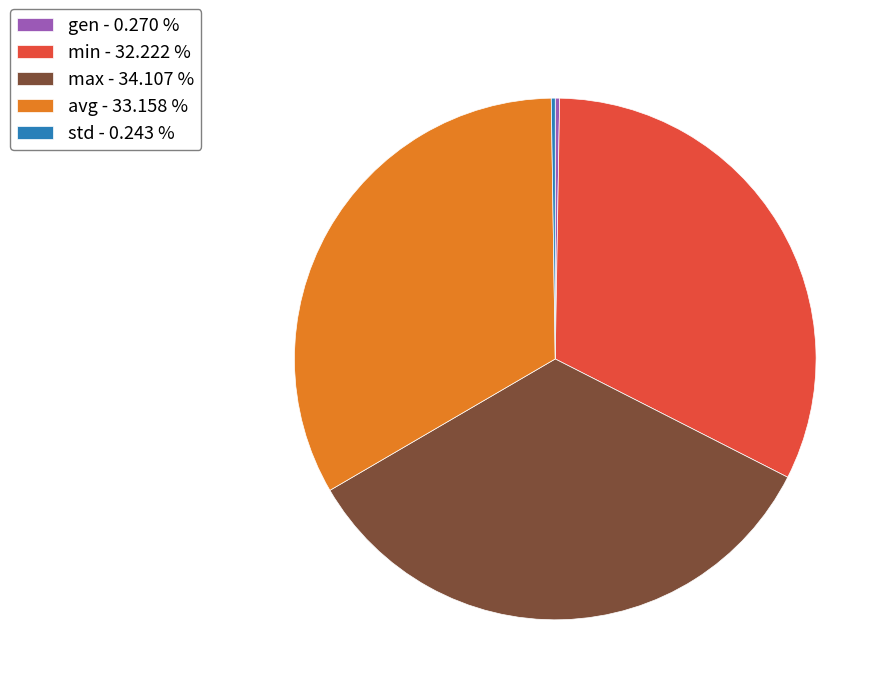

Do max - 34.107 % and avg - 33.158 % together represent more than half of the pie?

Yes